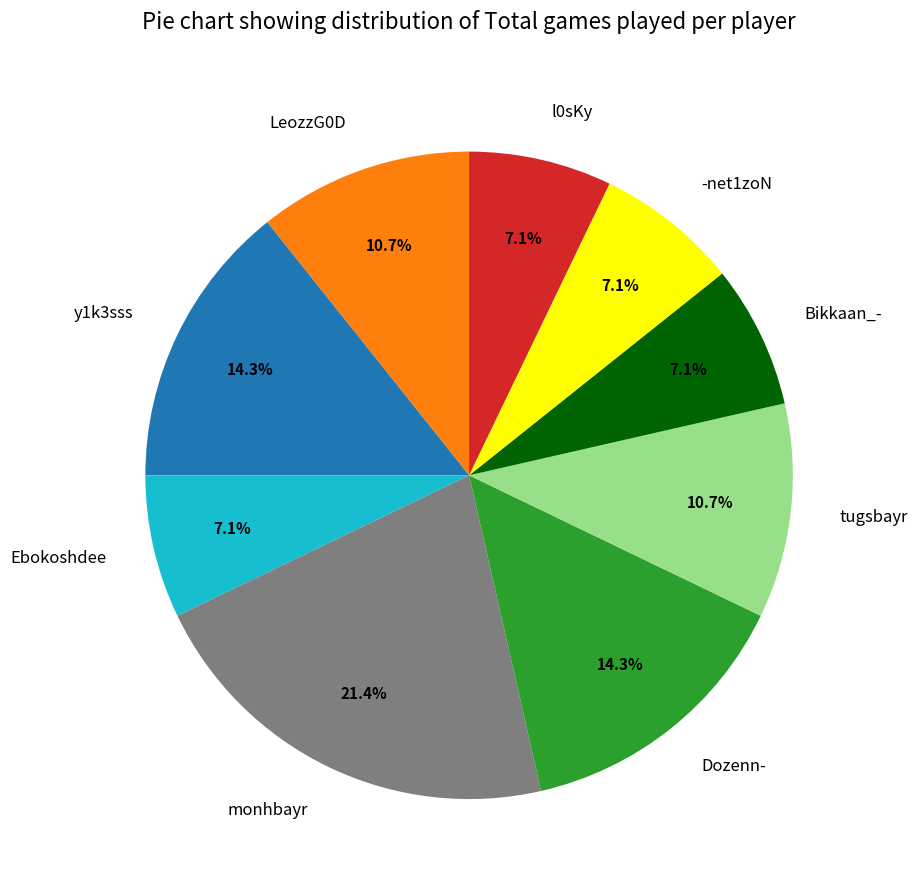

Is it true that -net1zoN is 7% of the pie?

True